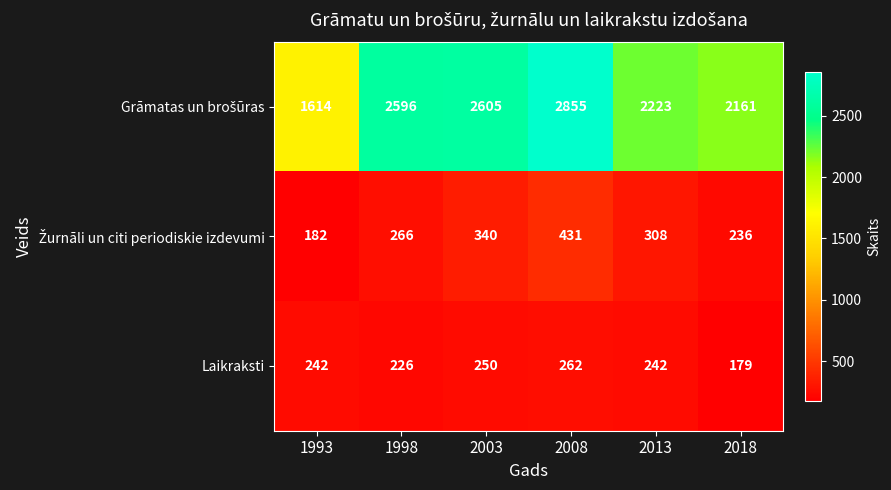

At which category is the sum across all series the highest?

2008